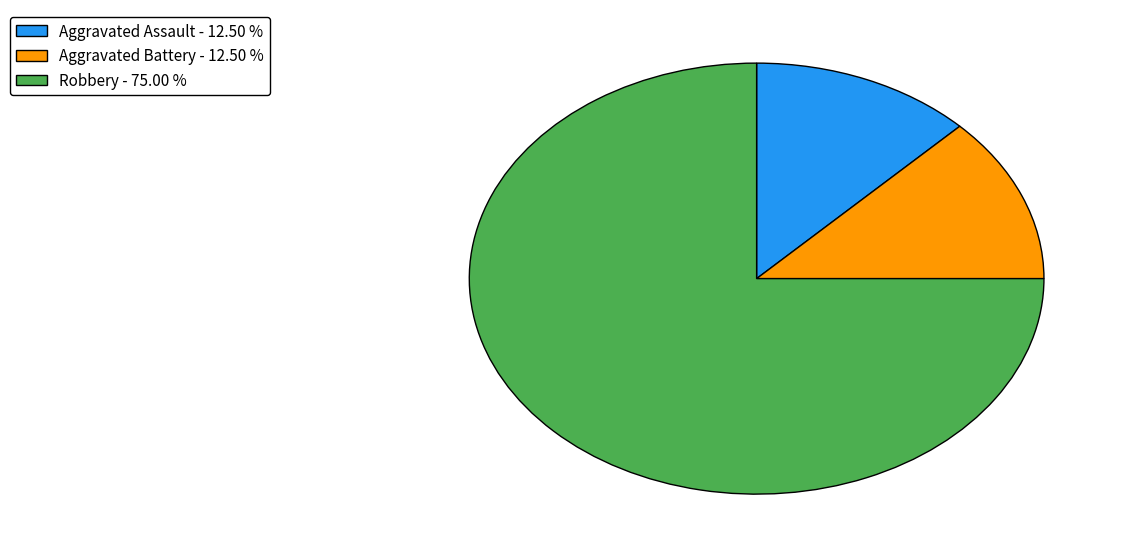

Does Aggravated Battery - 12.50 % represent more than half of the total?

No